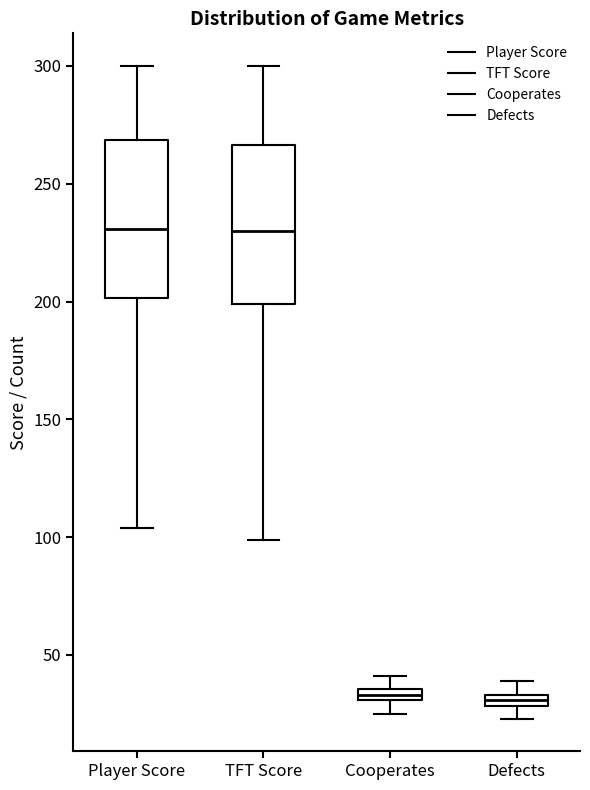

Where is the upper edge of the box for Player Score on the y-axis? The values are not printed on the chart, so give them approximately, as read against the axis.

270